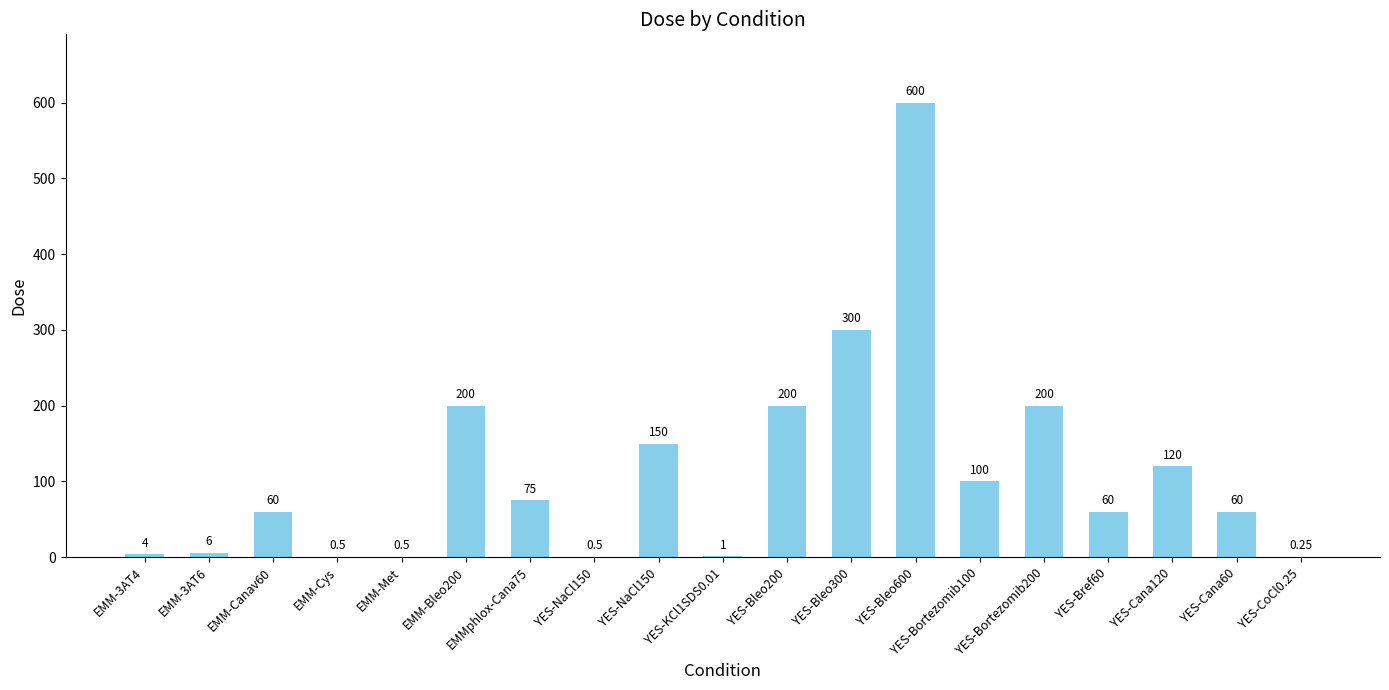

Between YES-NaCl150 and YES-Cana60, which is larger?

YES-NaCl150